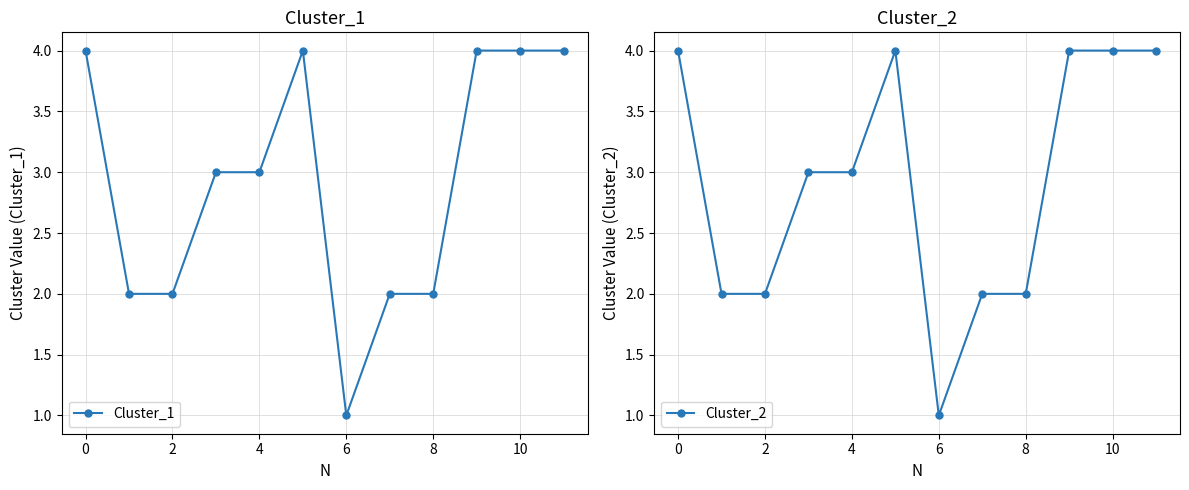

The value of Cluster_1 at 10 is 7. True or false?

False